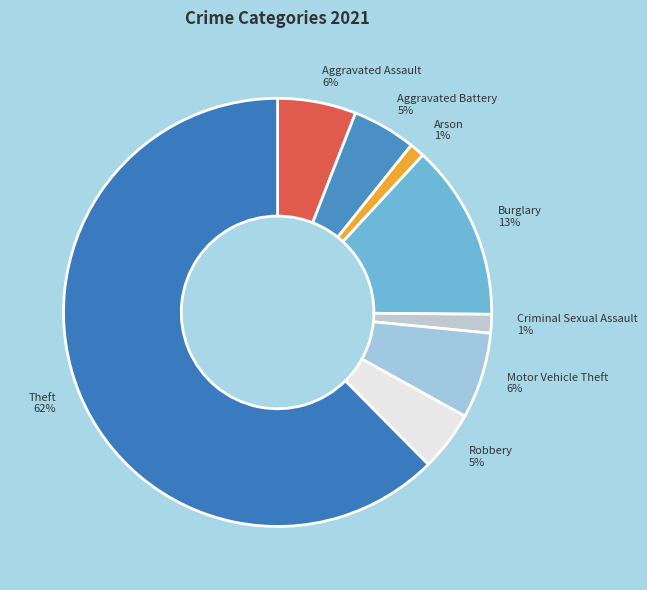

Between Aggravated Battery and Theft, which is larger?

Theft